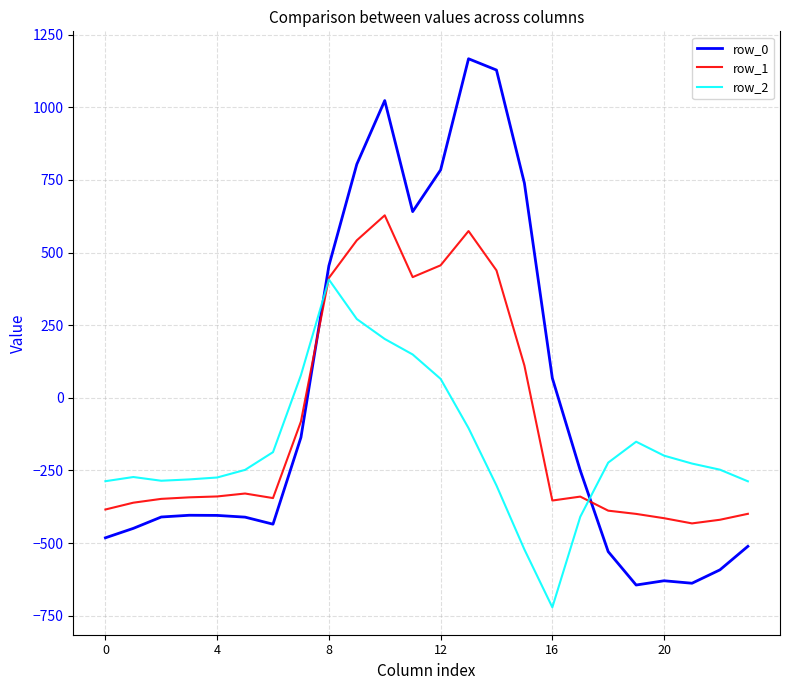

Which series has the largest range (max minus min)?

row_0